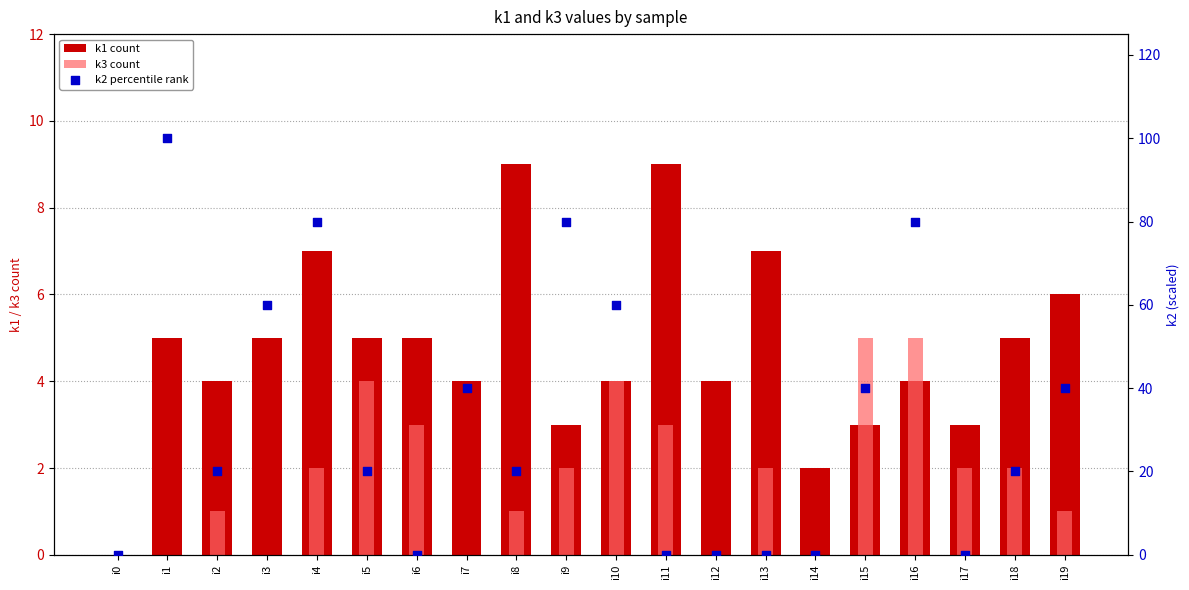

Which series reaches the maximum Y coordinate?

k2 (percentile rank)